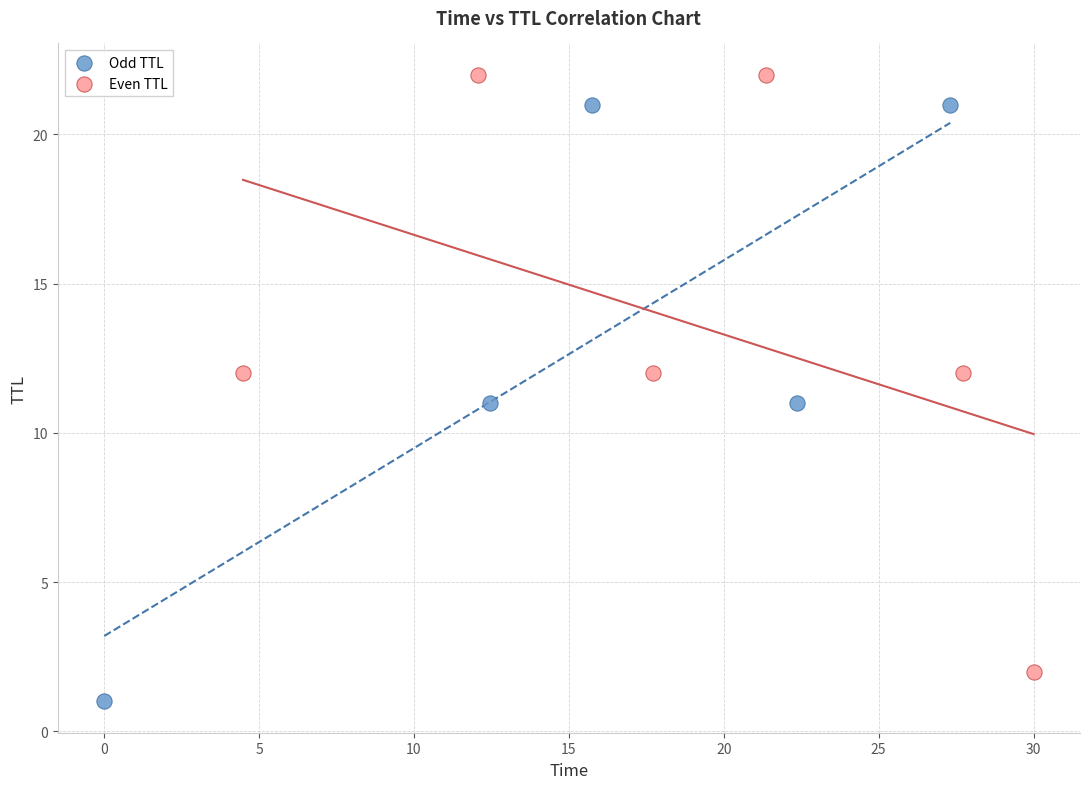

Which series contains the highest Y value?

Even TTL